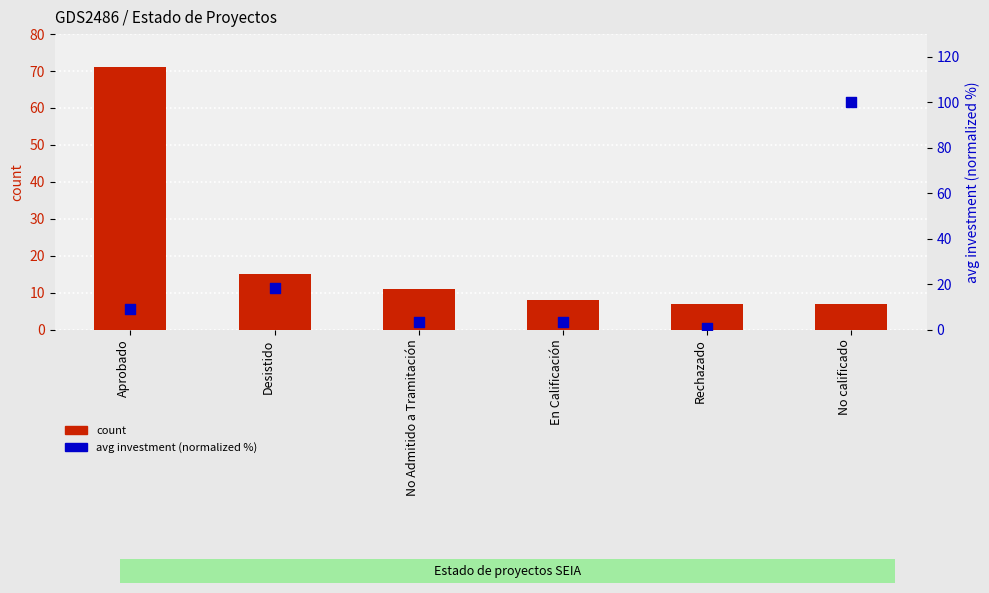

What is the total value across all series at No calificado?

107.0